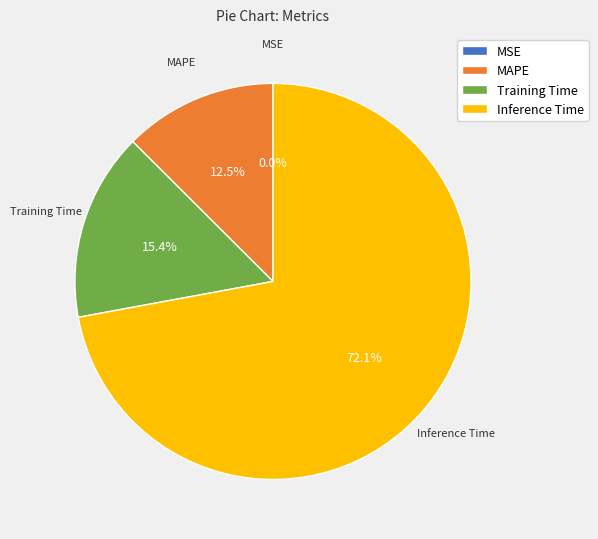

Between MAPE and Training Time, which is larger?

Training Time